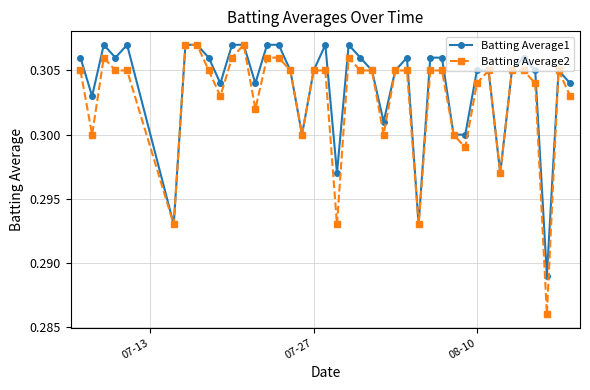

True or false: Batting Average1 has more than 1 interior local peaks.

True